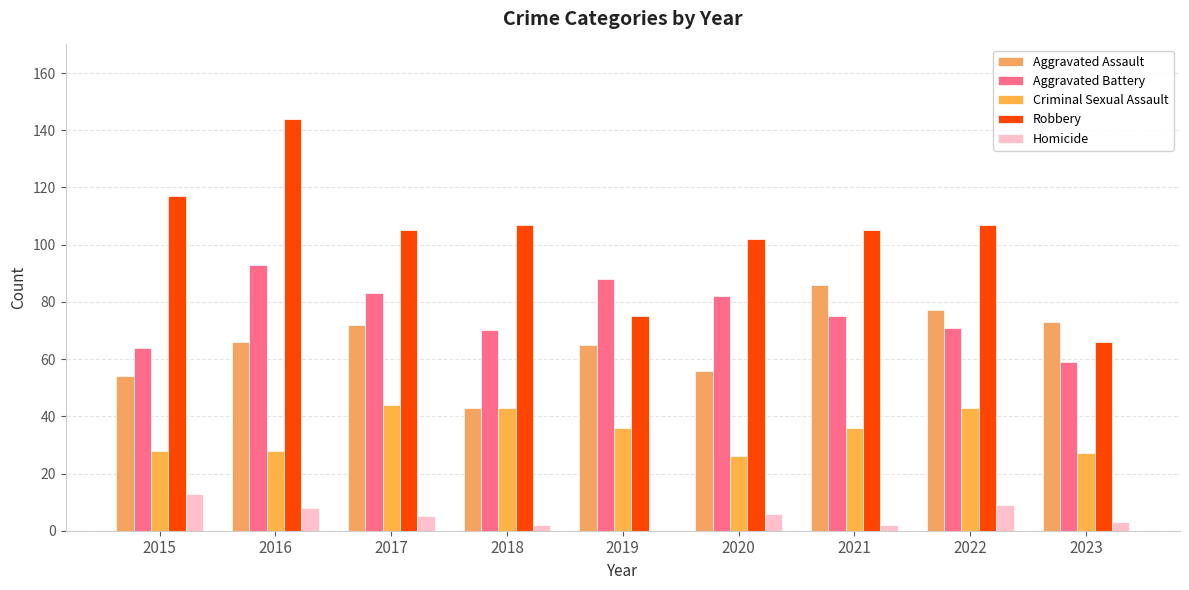

How many distinct data groups are displayed?

5